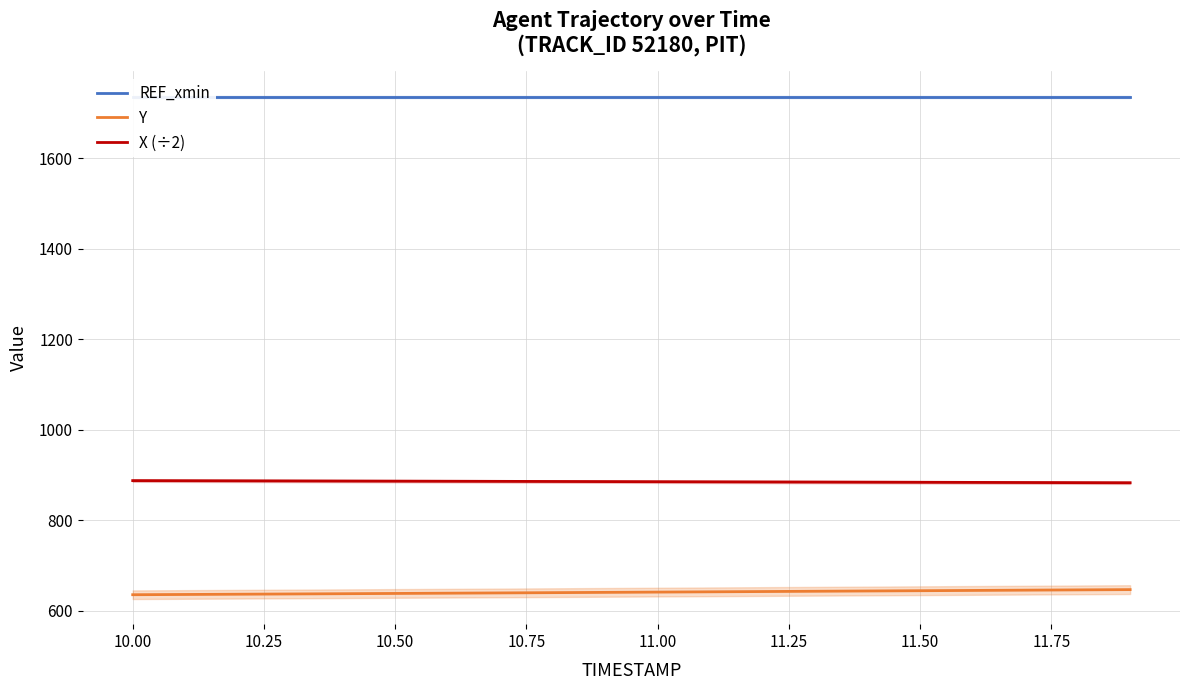

Reading left to right, list all the values displayed in this chart.

REF_xmin: 1734.4	1734.4	1734.4	1734.4	1734.4	1734.4	1734.4	1734.4	1734.4	1734.4	1734.4	1734.4	1734.4	1734.4	1734.4	1734.4	1734.4	1734.4	1734.4	1734.4
Y: 635.5	636.0	636.6	637.1	637.7	638.3	638.9	639.5	640.1	640.7	641.3	641.9	642.5	643.1	643.7	644.4	645.0	645.6	646.2	646.8
X (÷2): 887.5	887.3	887.1	886.9	886.6	886.4	886.1	885.9	885.7	885.4	885.2	884.9	884.6	884.4	884.1	883.9	883.6	883.4	883.1	882.8